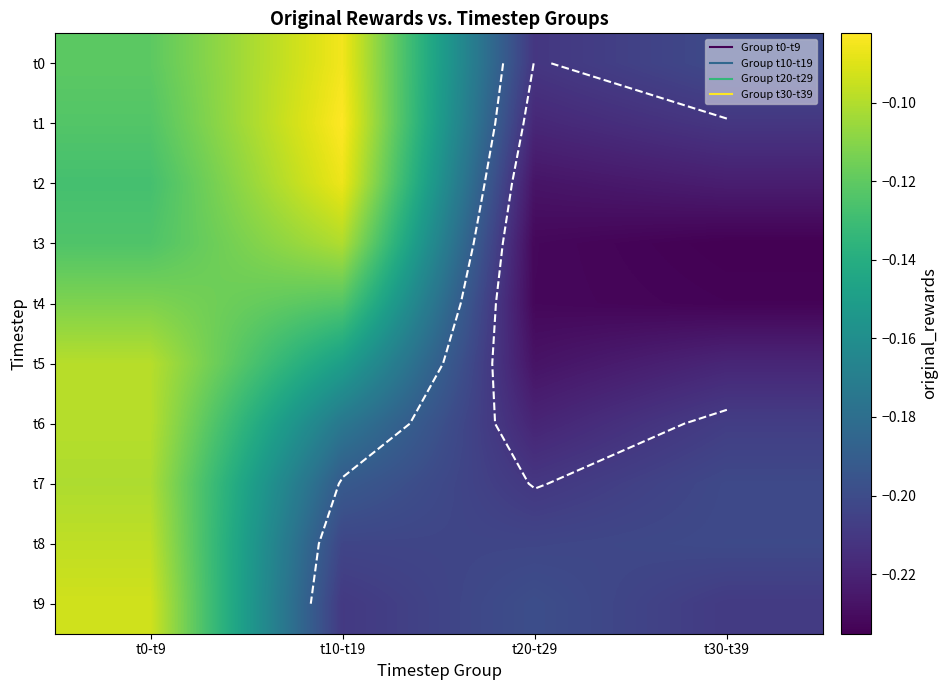

How many data points does each series have?

4